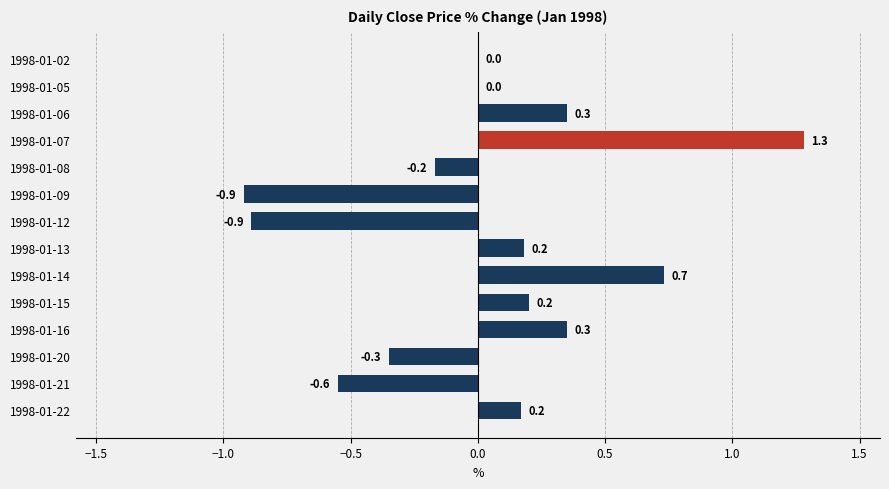

True or false: the data shows -0.6 at 1998-01-12.

False